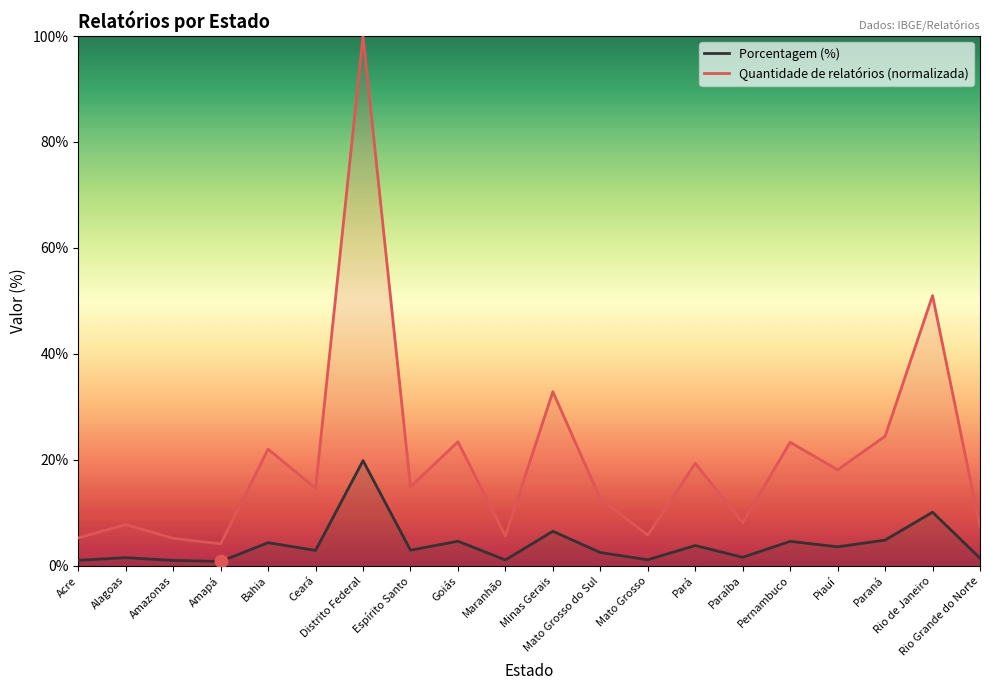

At which category is the sum across all series the highest?

Distrito Federal